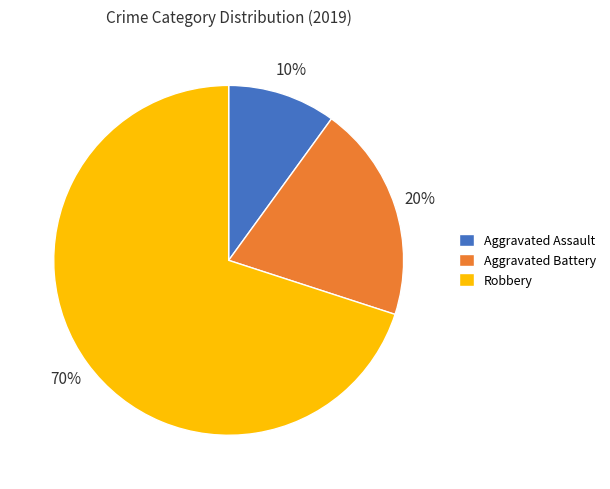

What is the ratio of the value at Aggravated Battery to the value at Aggravated Assault?

2.0